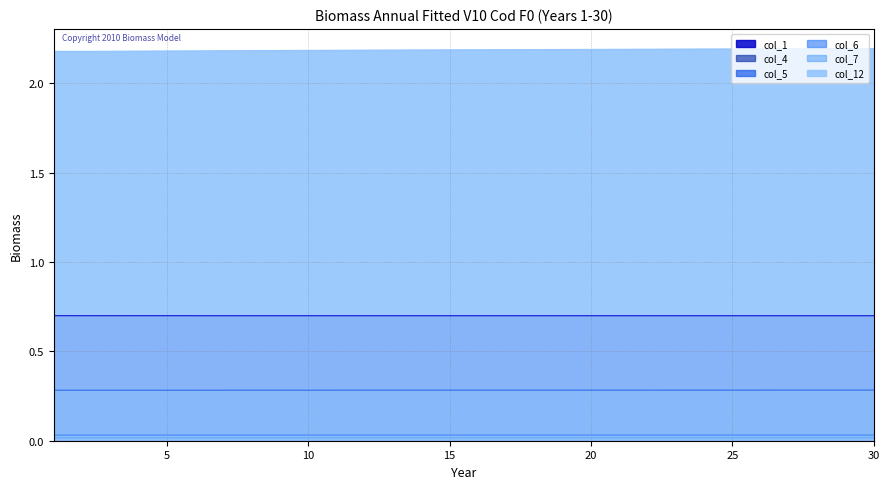

Which series changed the most between 5 and 23?

col_12